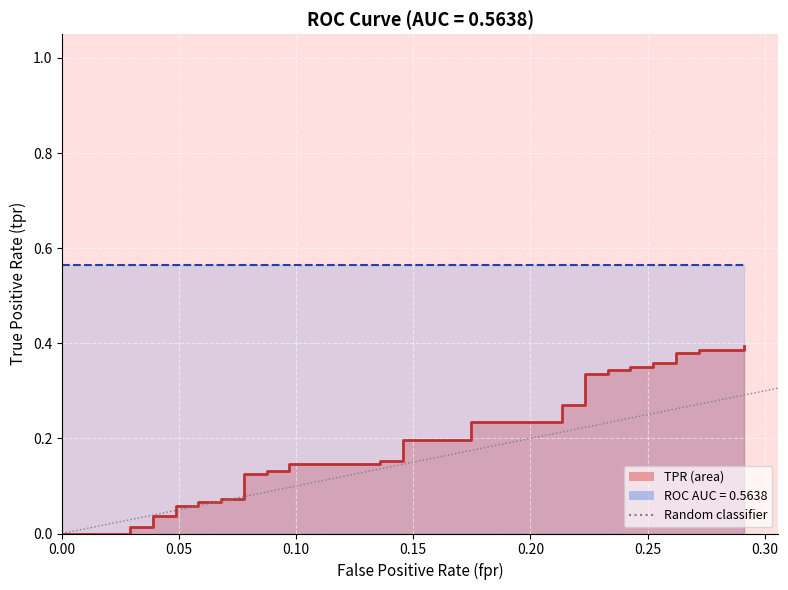

Rank the categories by value from highest to lowest.

0.05, 0.00